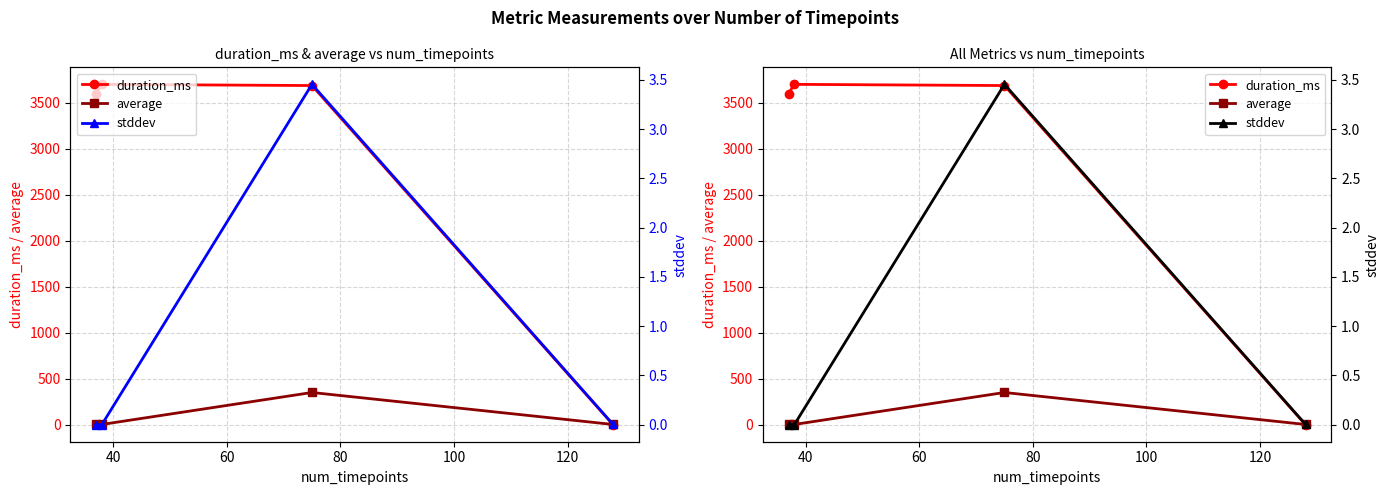

What is the value of the duration_ms point at the 1st from the left?

3601.0